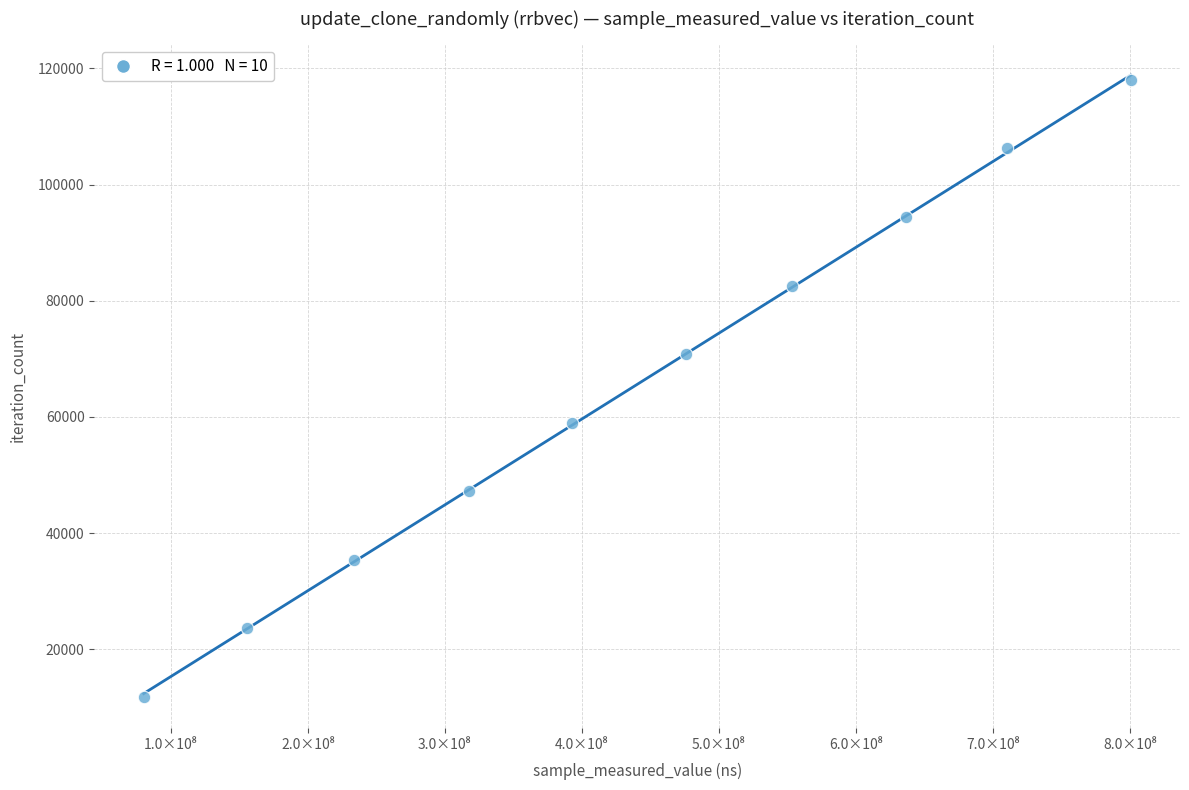

What is the average X value?

435722697